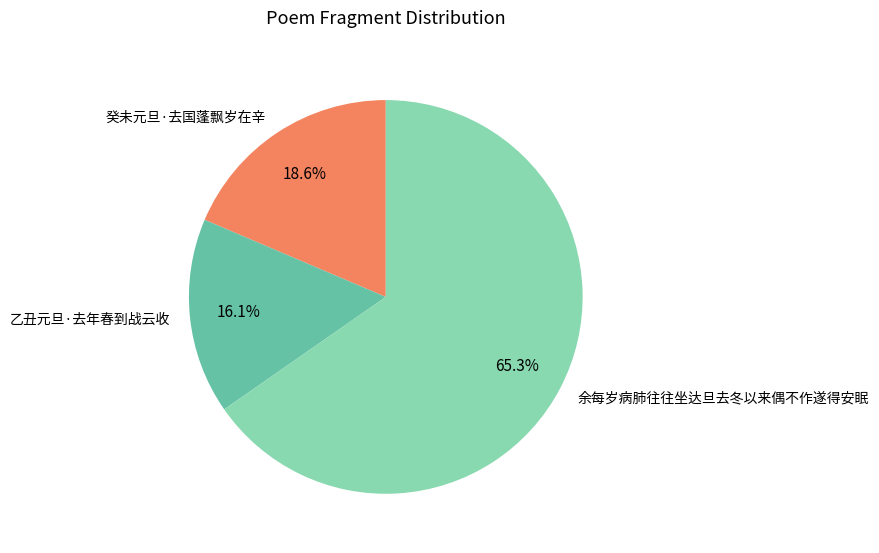

What is the ratio of the value at 乙丑元旦·去年春到战云收 to the value at 余每岁病肺往往坐达旦去冬以来偶不作遂得安眠?

0.2